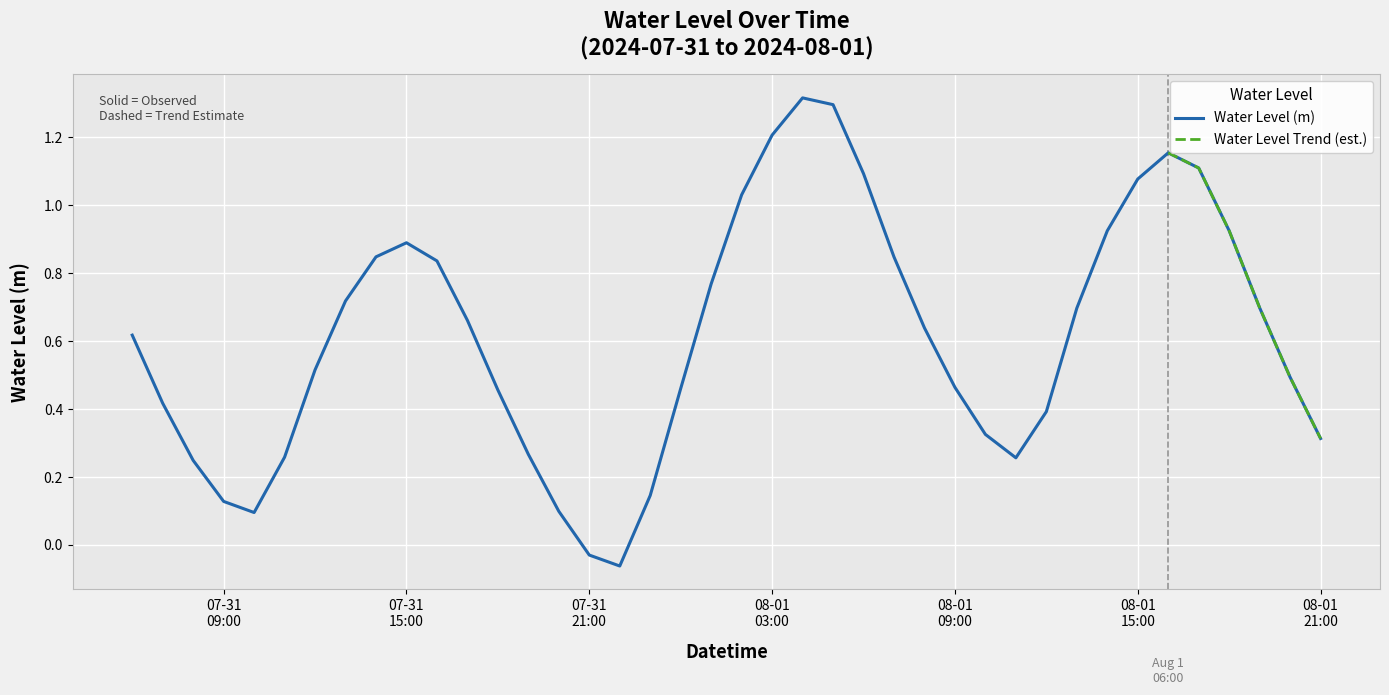

What is the label of the 20th point from the right?

2024-08-01 02:00:00